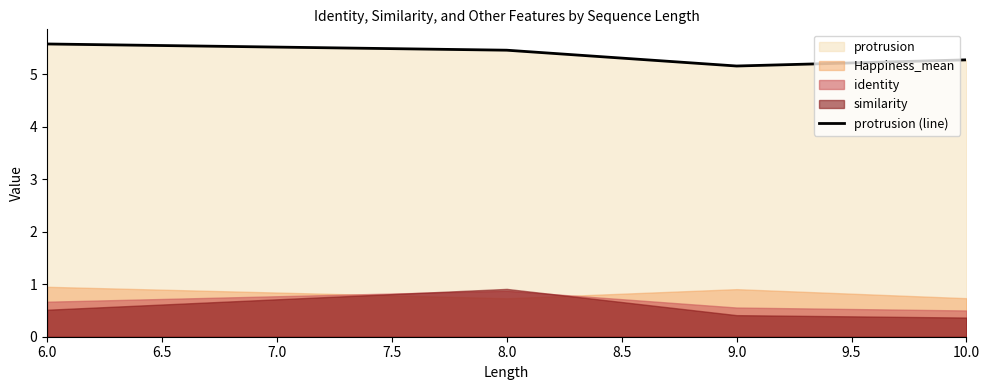

What is the difference between the second highest and second lowest values?

0.2